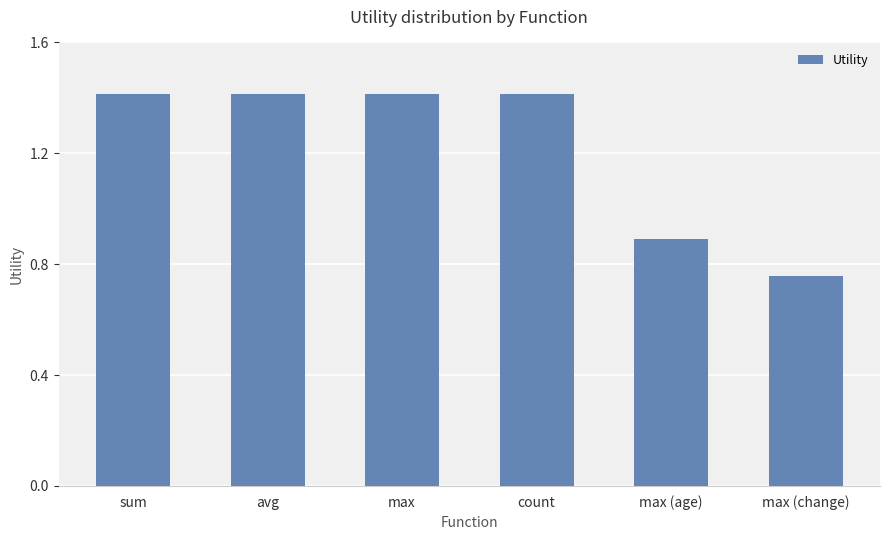

Where does the data first go above 1?

sum